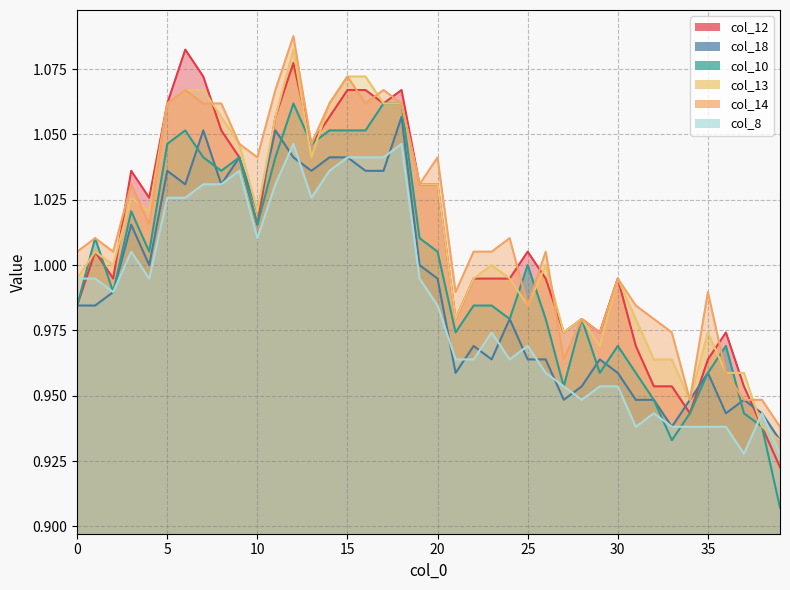

Which series has the widest spread of values?

col_12